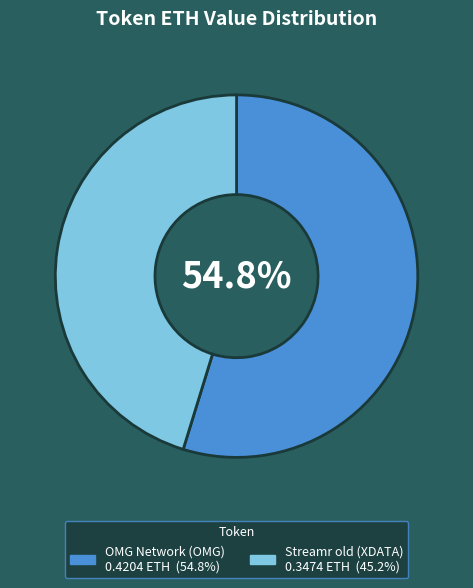

Do Streamr old (XDATA) and OMG Network (OMG) together represent more than half of the pie?

Yes